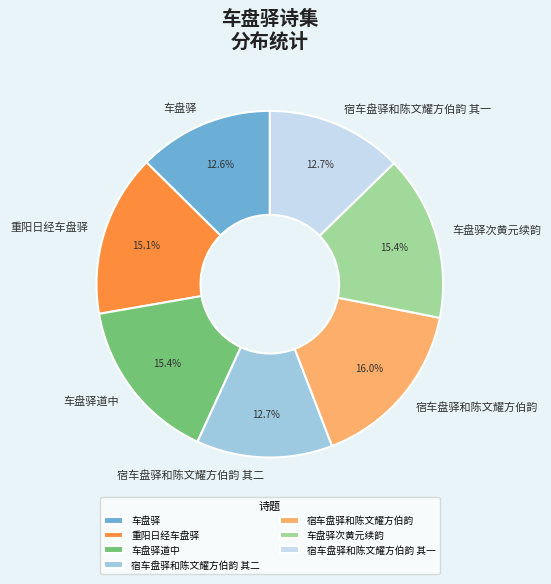

Which slice is the largest?

宿车盘驿和陈文耀方伯韵